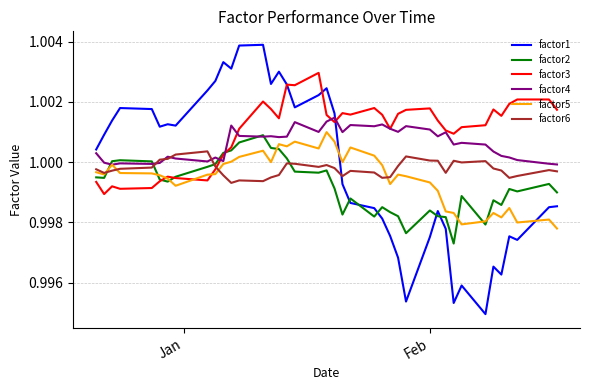

True or false: factor3 and factor6 intersect in this chart.

True